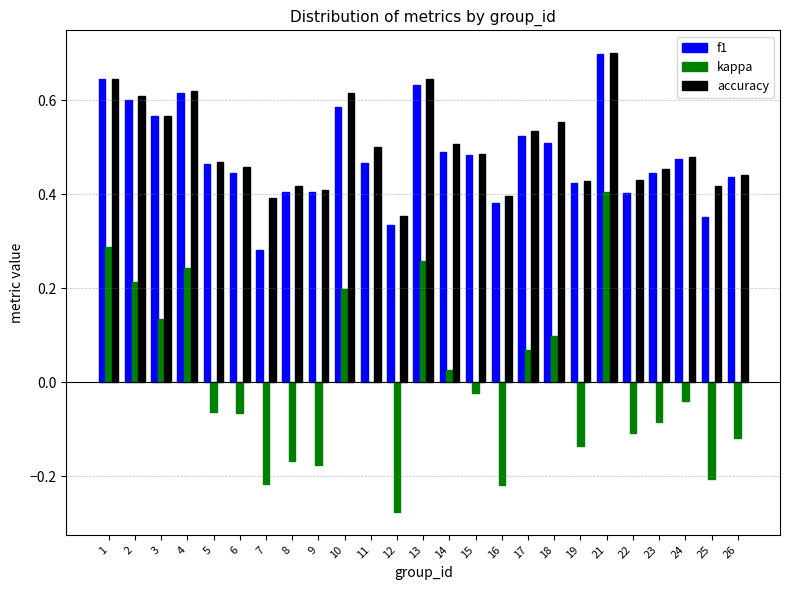

What is the greatest value displayed?

0.7